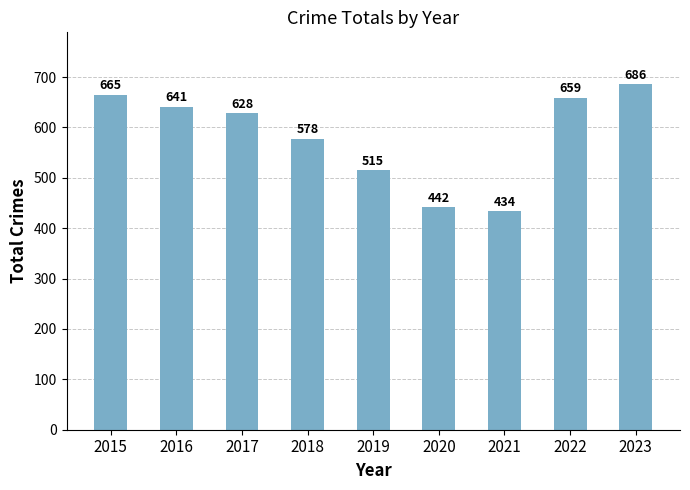

Reading right to left, transcribe all the data shown in this chart.

2023=686	2022=659	2021=434	2020=442	2019=515	2018=578	2017=628	2016=641	2015=665